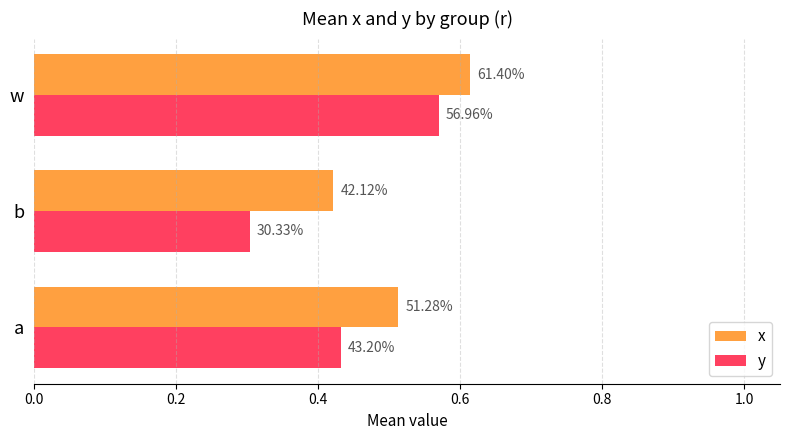

What are all the series names shown in the legend?

x, y